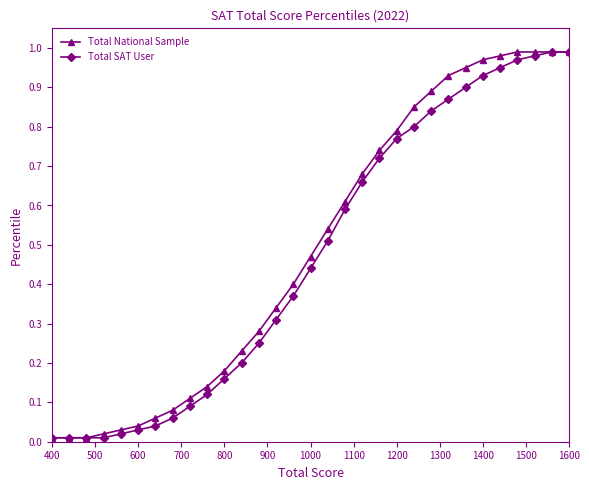

True or false: Total SAT User and Total National Sample cross at least once.

False